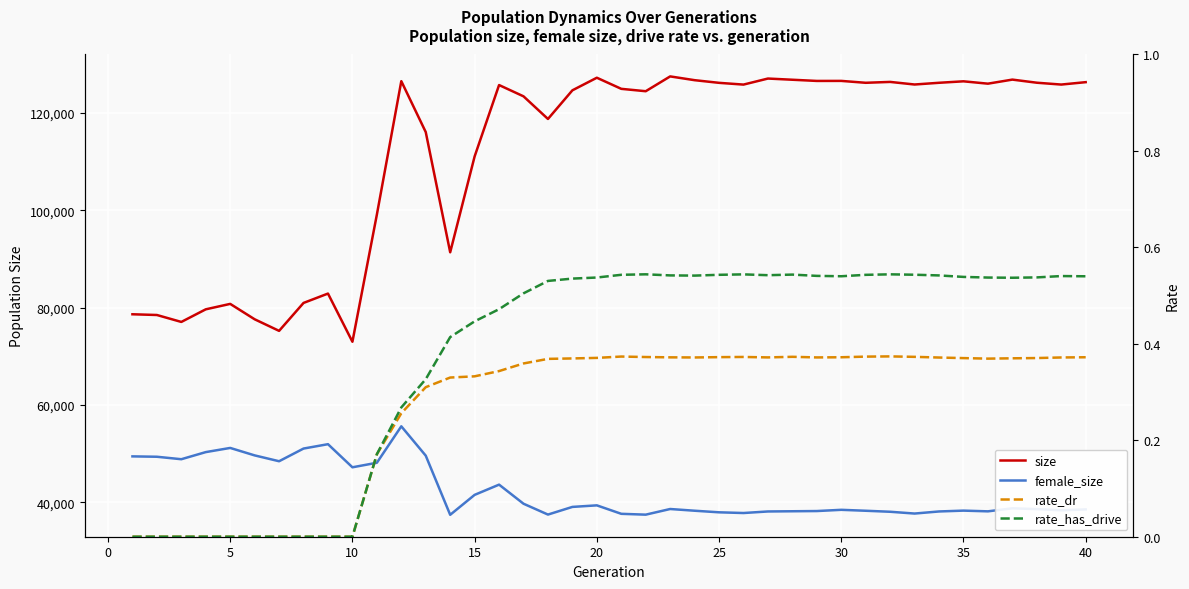

True or false: female_size and size cross at least once.

False